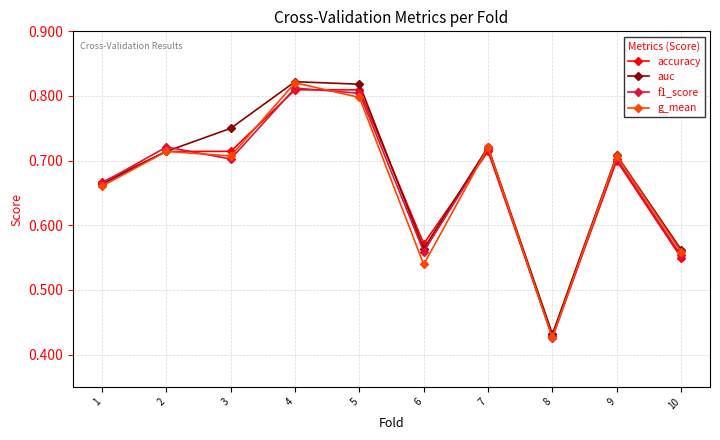

What are all the series names shown in the legend?

accuracy, auc, f1_score, g_mean